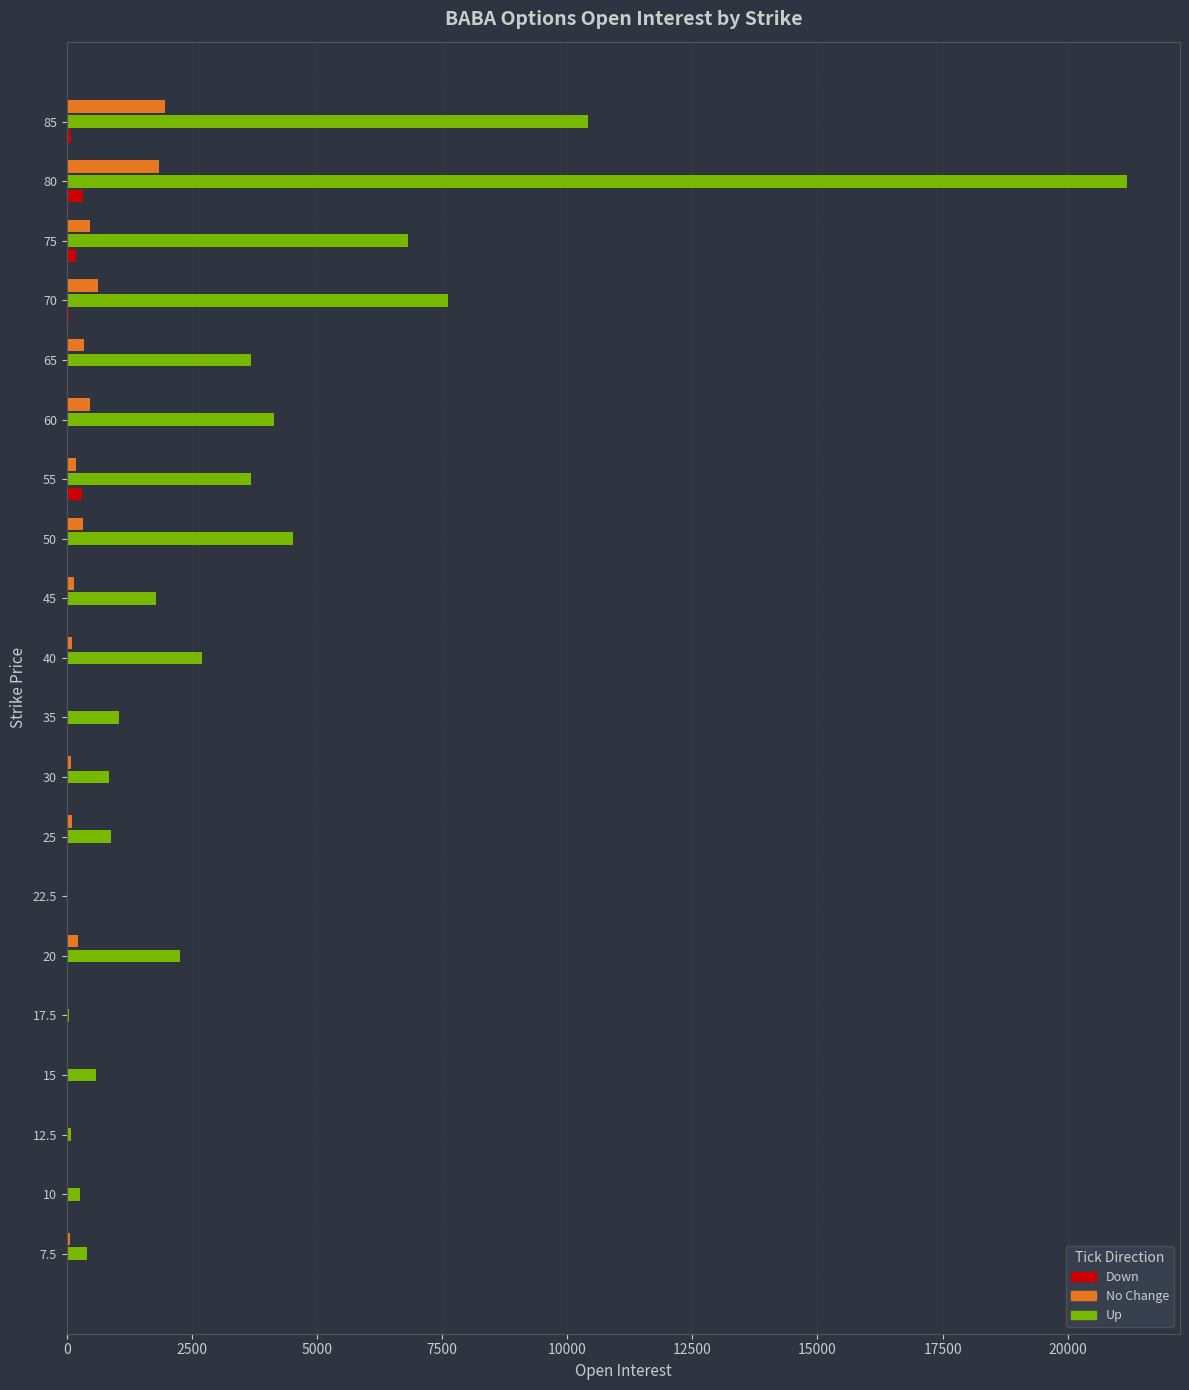

At which category is the sum across all series the highest?

80